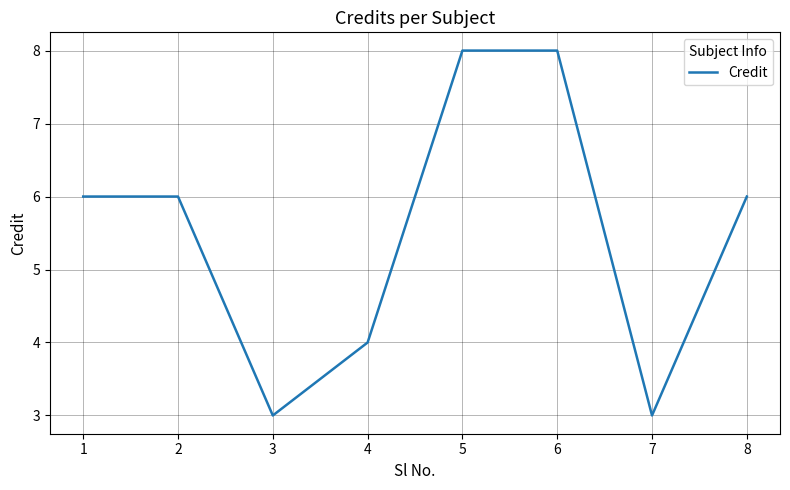

What is the change in value from 3 to 8?

+3